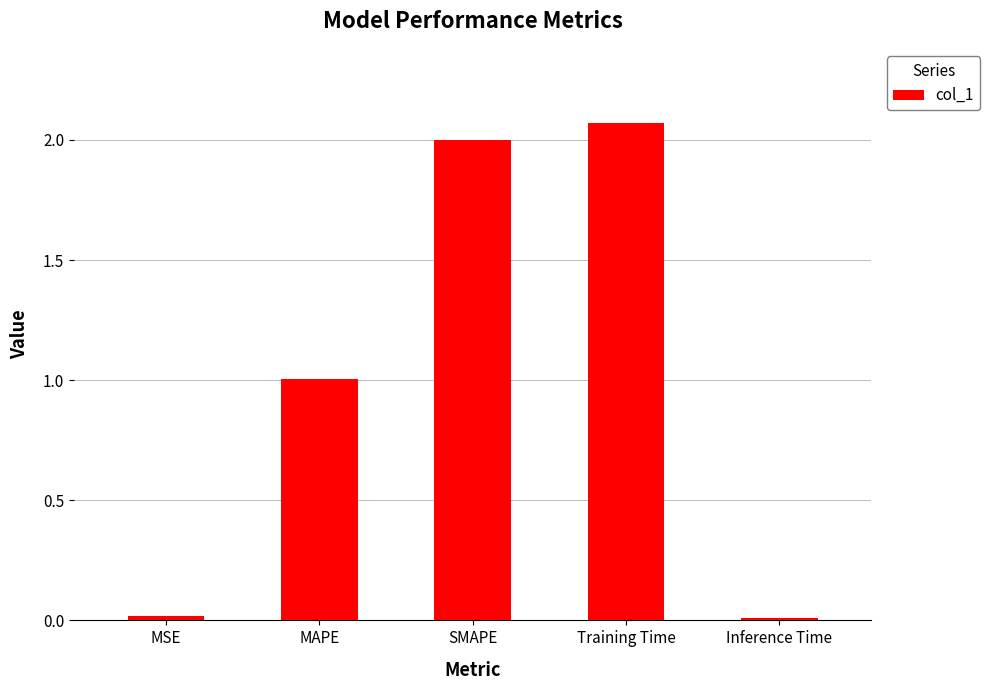

What position from the left is MAPE?

2